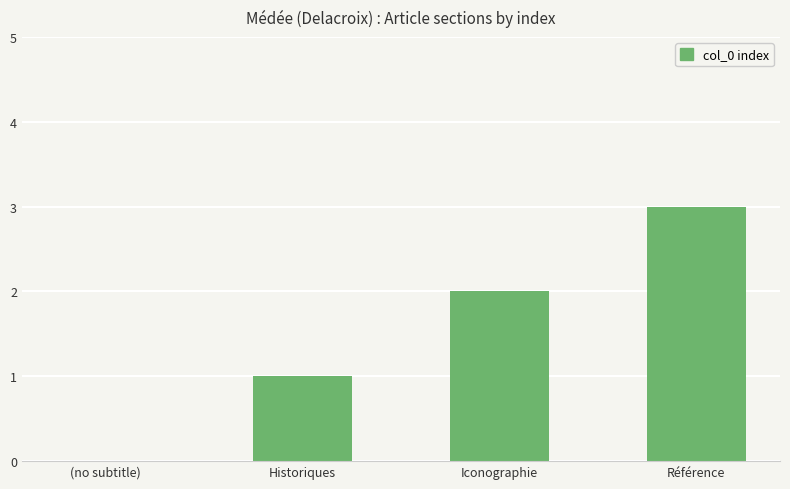

What is the approximate value at Iconographie?

2